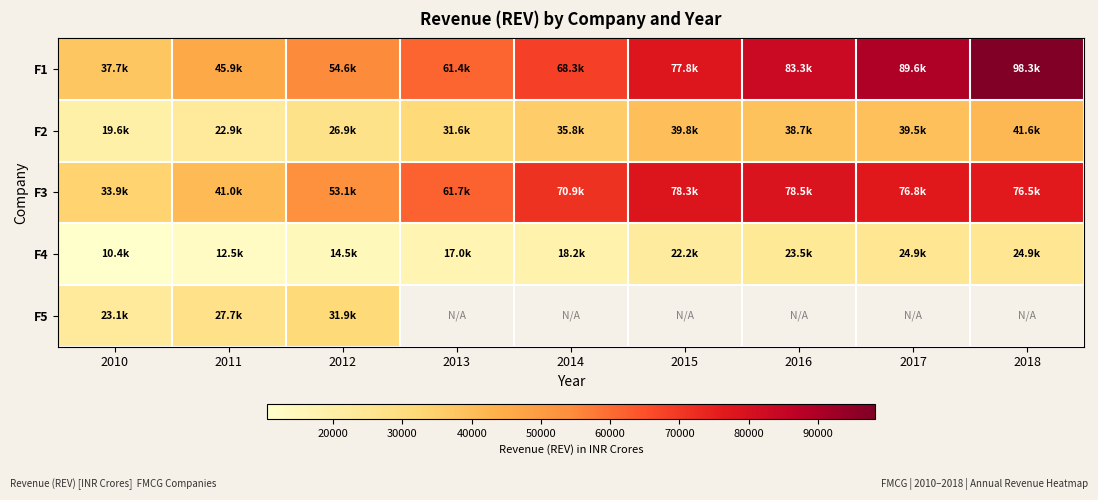

Which label corresponds to the largest value in the chart?

2018